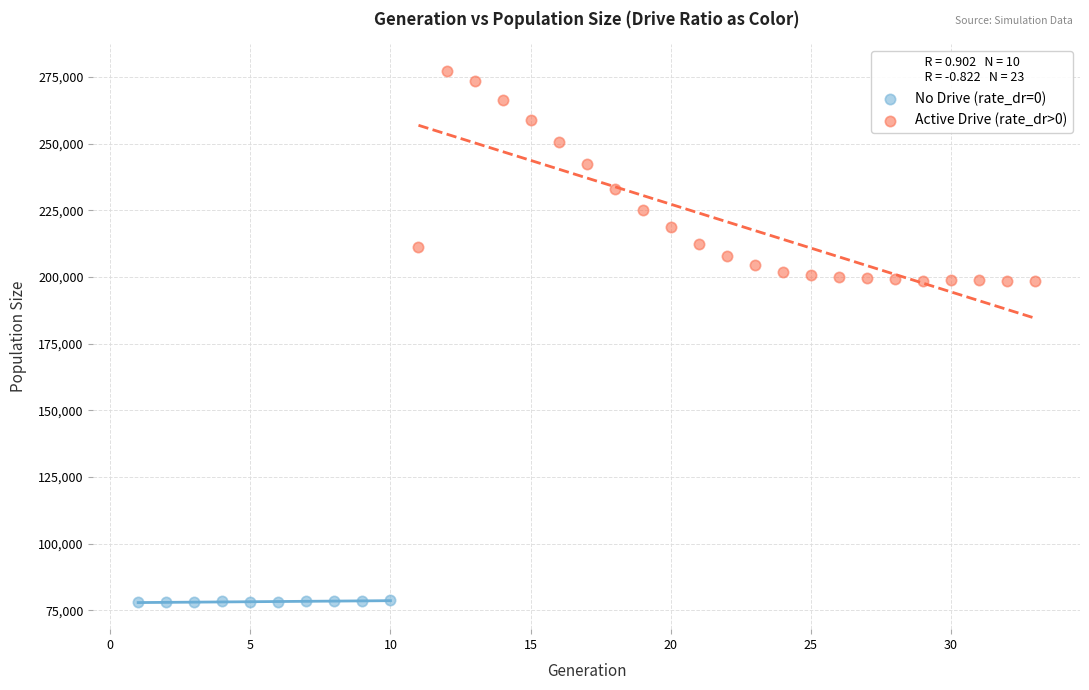

Which series contains the lowest Y value?

No Drive (rate_dr=0)